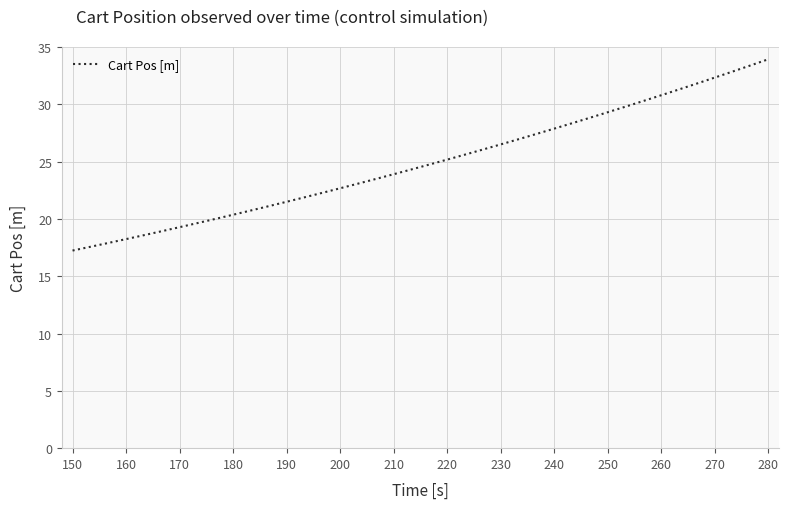

What is the smallest value displayed?

17.2